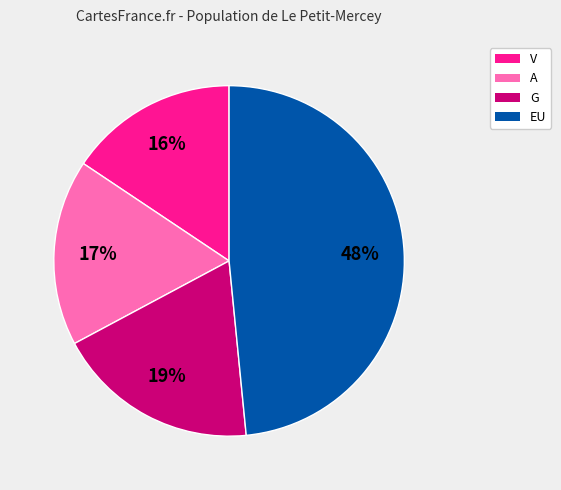

To the nearest percent, what percentage of the pie is V?

16%